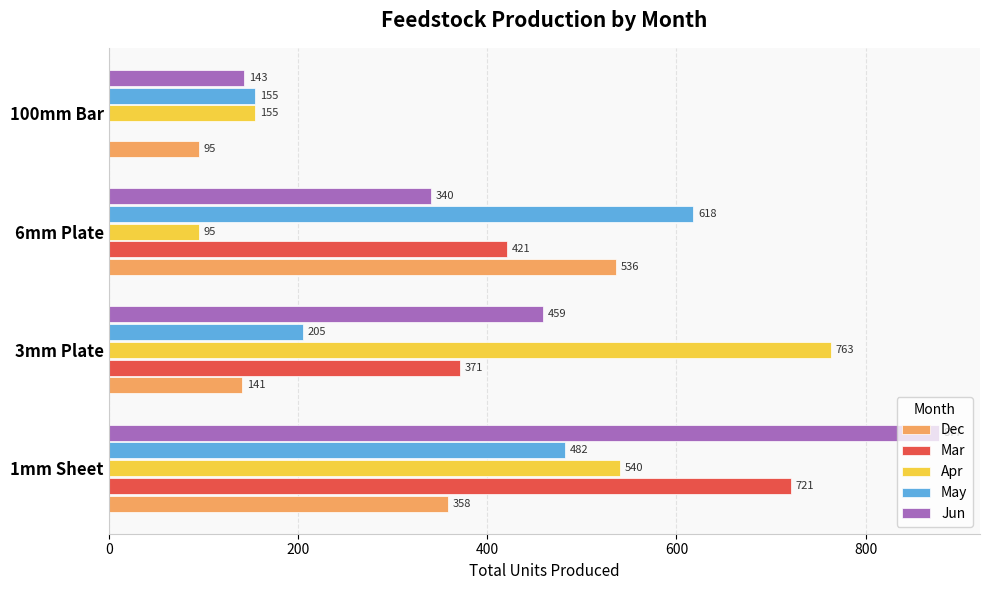

What are all the series names shown in the legend?

Dec, Mar, Apr, May, Jun